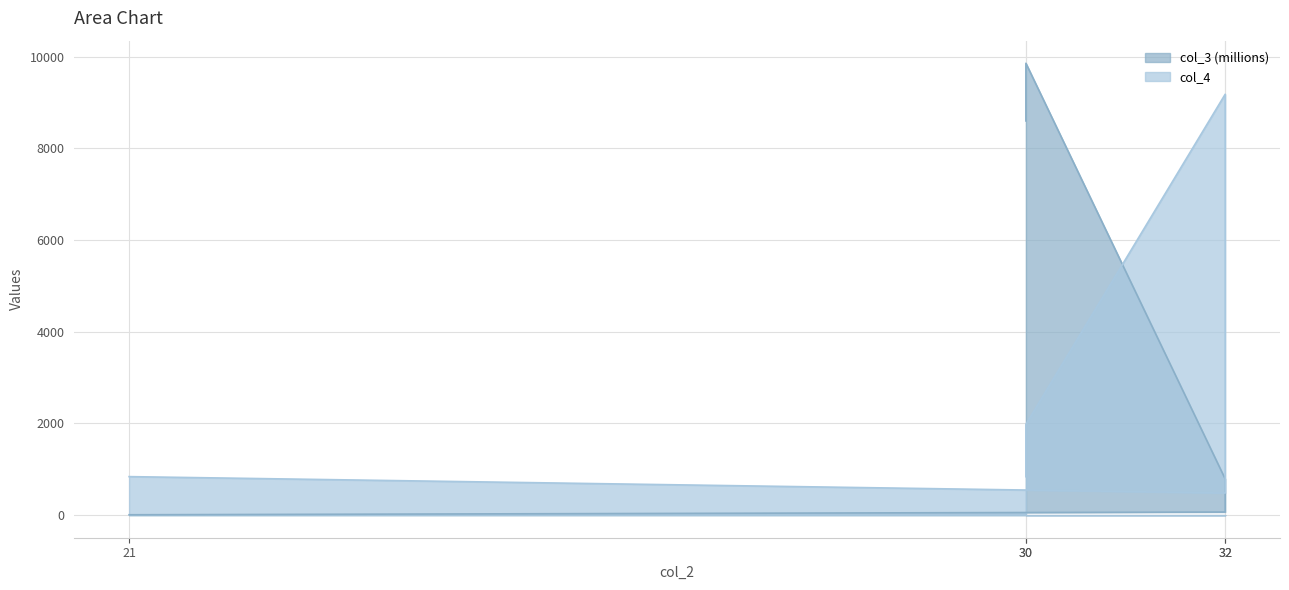

What is the difference between the maximum and minimum values in the col_3 series?

9849.9